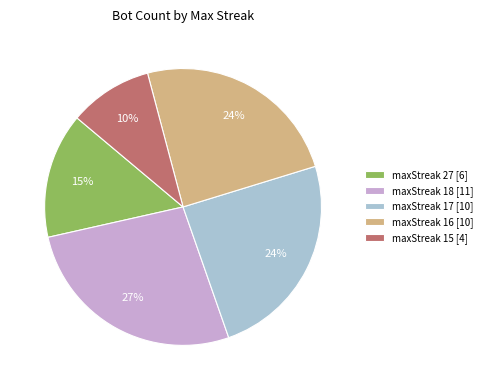

To the nearest percent, what portion does maxStreak 15 [4] represent?

10%